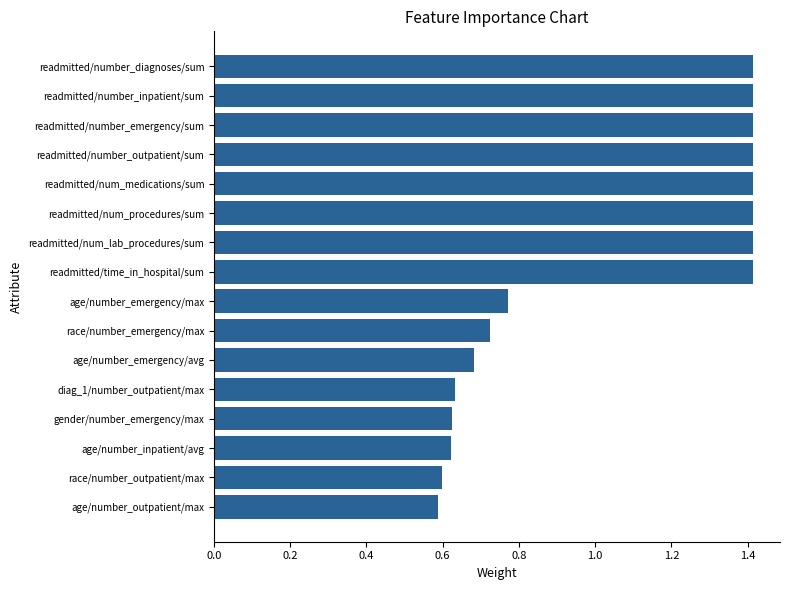

What is the sum of all values?

16.6